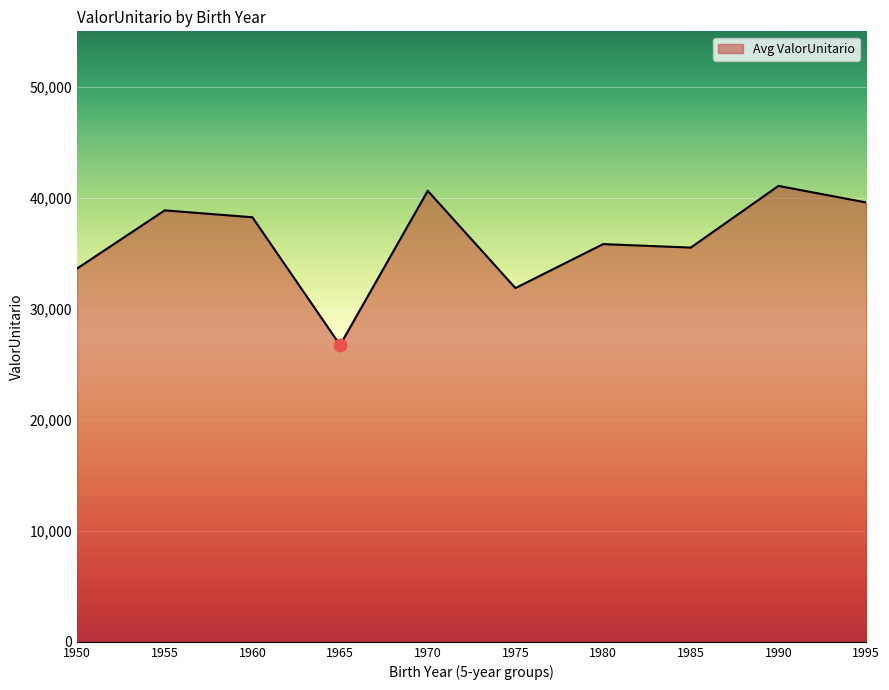

Approximately how many times larger is the value at 1990 compared to 1985?

1.2